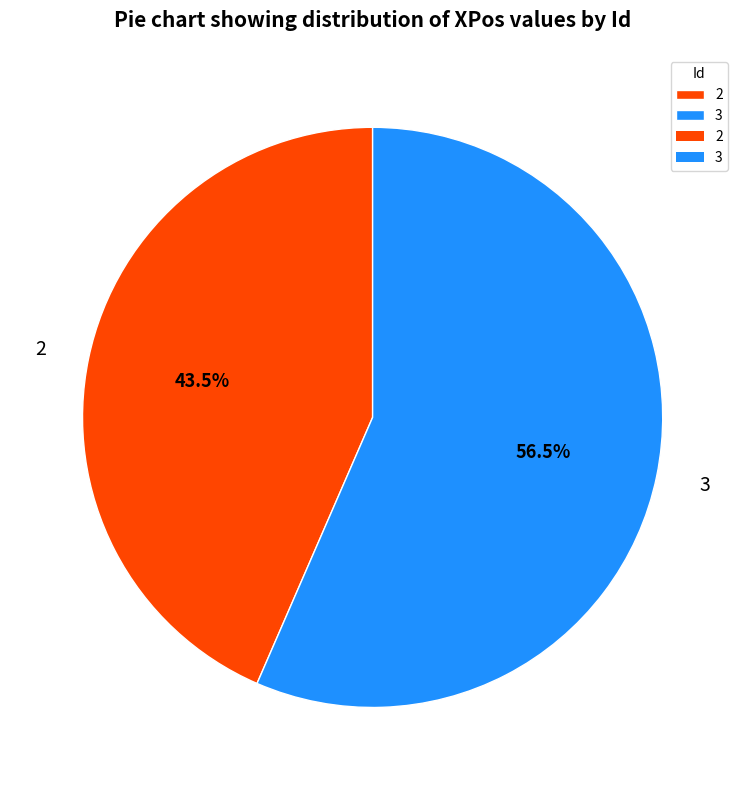

To the nearest percent, what is the difference between the 2 and 3 slice percentages?

13%